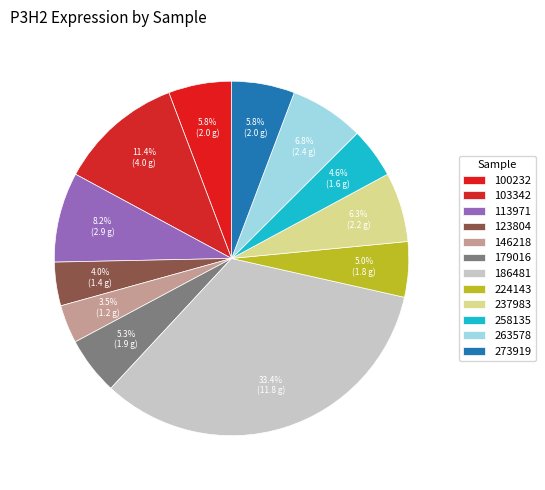

Is it true that 146218 is 14% of the pie?

False